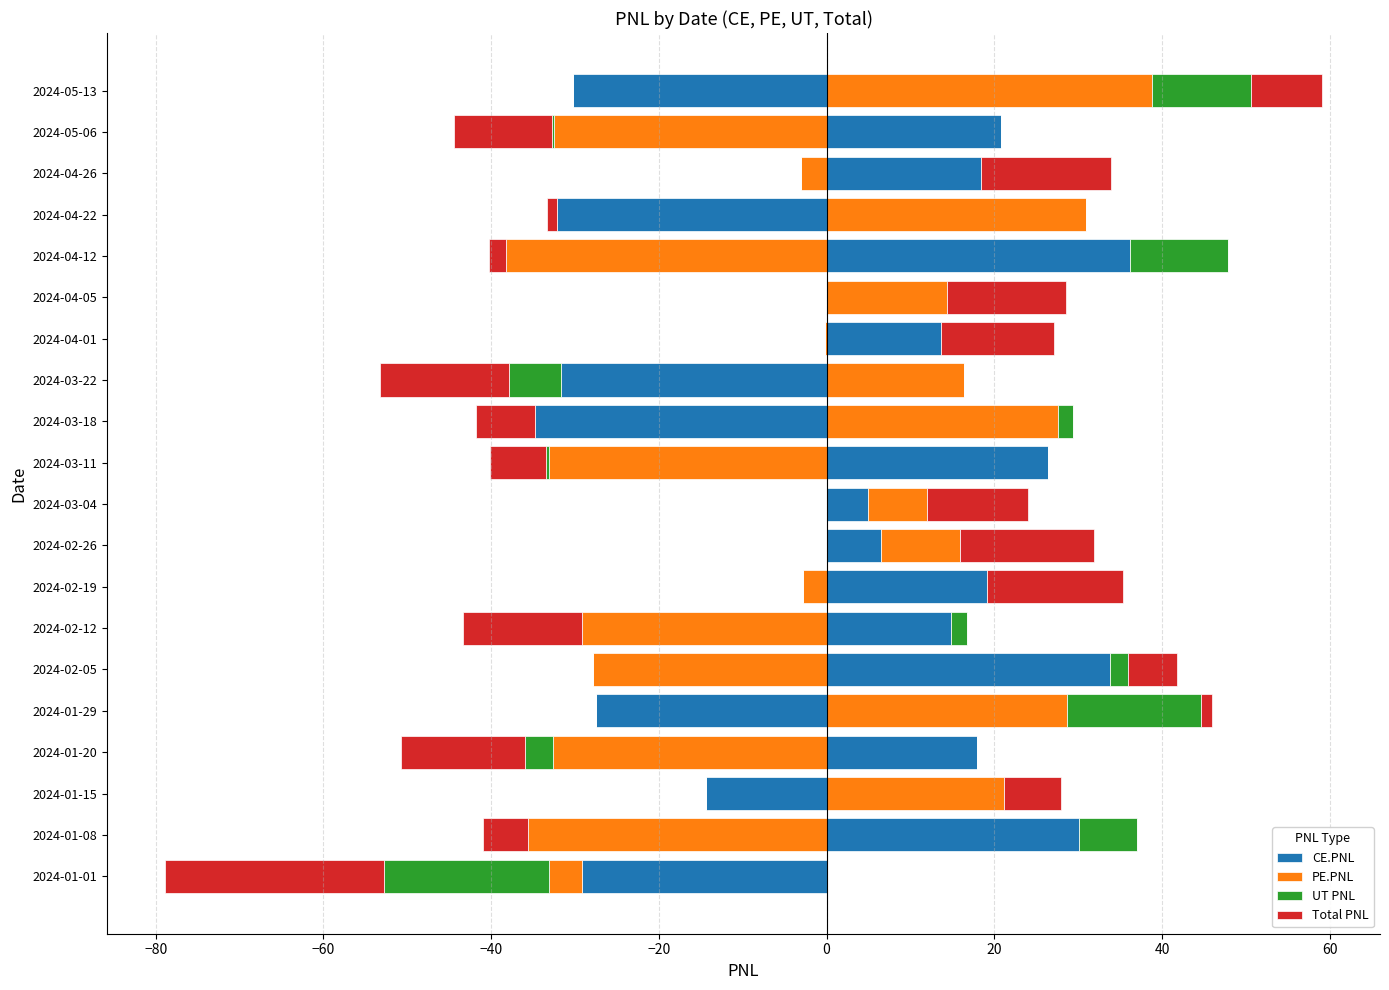

The value of CE.PNL at 2024-02-12 is 14.9. True or false?

True